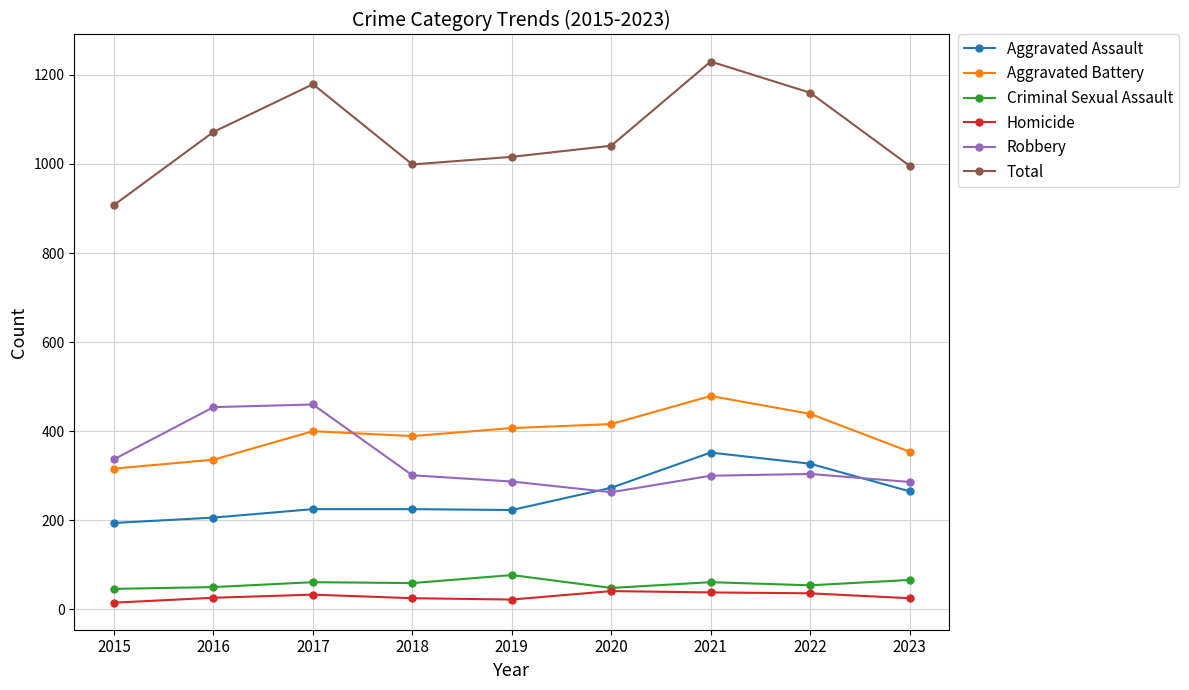

What is the value of the Aggravated Battery point at the 6th from the left?

416